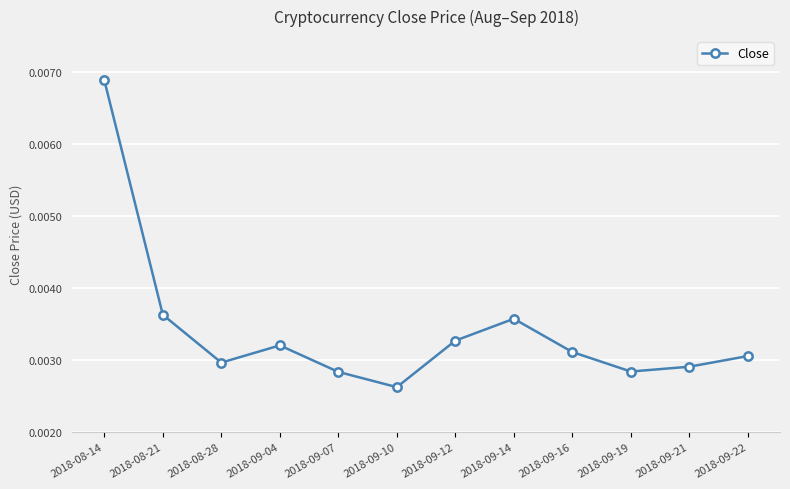

Which label corresponds to the smallest value in the chart?

2018-09-10